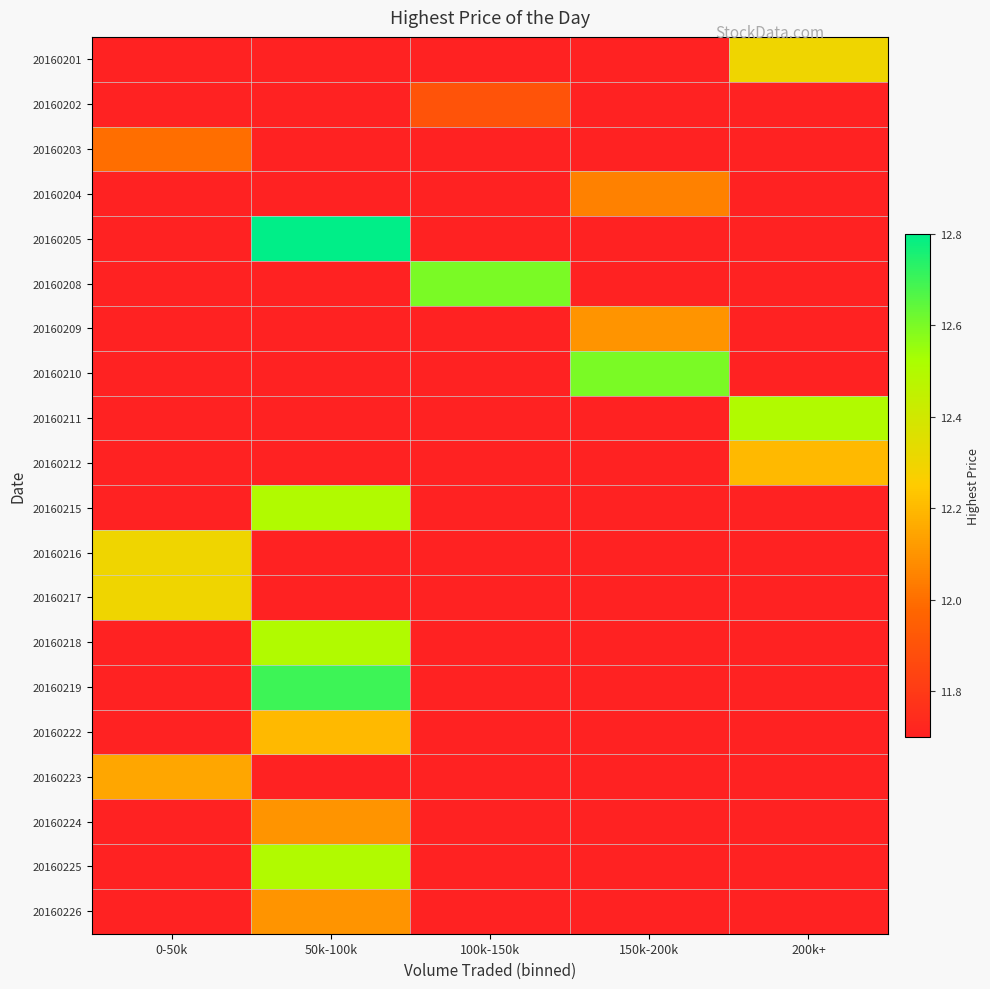

Rank the series by their maximum value, from highest to lowest.

20160205, 20160219, 20160208, 20160210, 20160211, 20160215, 20160218, 20160225, 20160201, 20160216, 20160217, 20160212, 20160222, 20160223, 20160209, 20160224, 20160226, 20160204, 20160203, 20160202